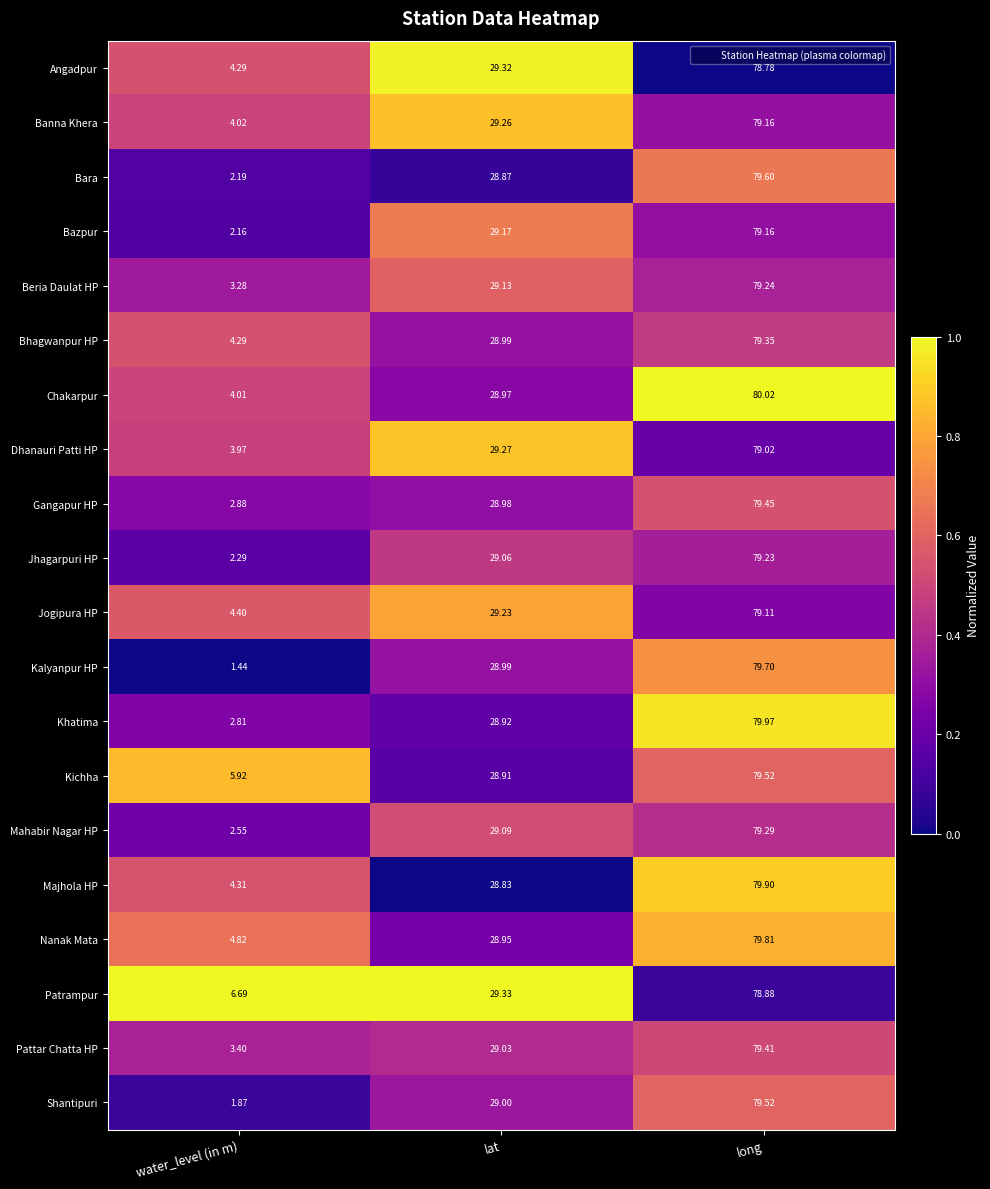

Between water_level (in m) and lat, which series saw the biggest shift?

Kalyanpur HP